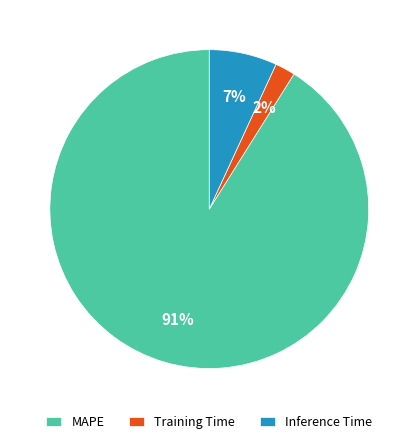

Combined, do MAPE and Training Time account for over 50%?

Yes